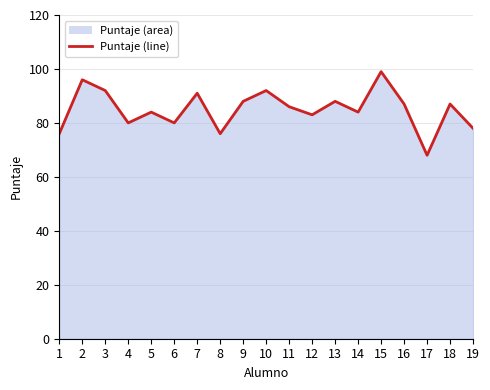

Does the chart display data point markers on the line(s)?

No